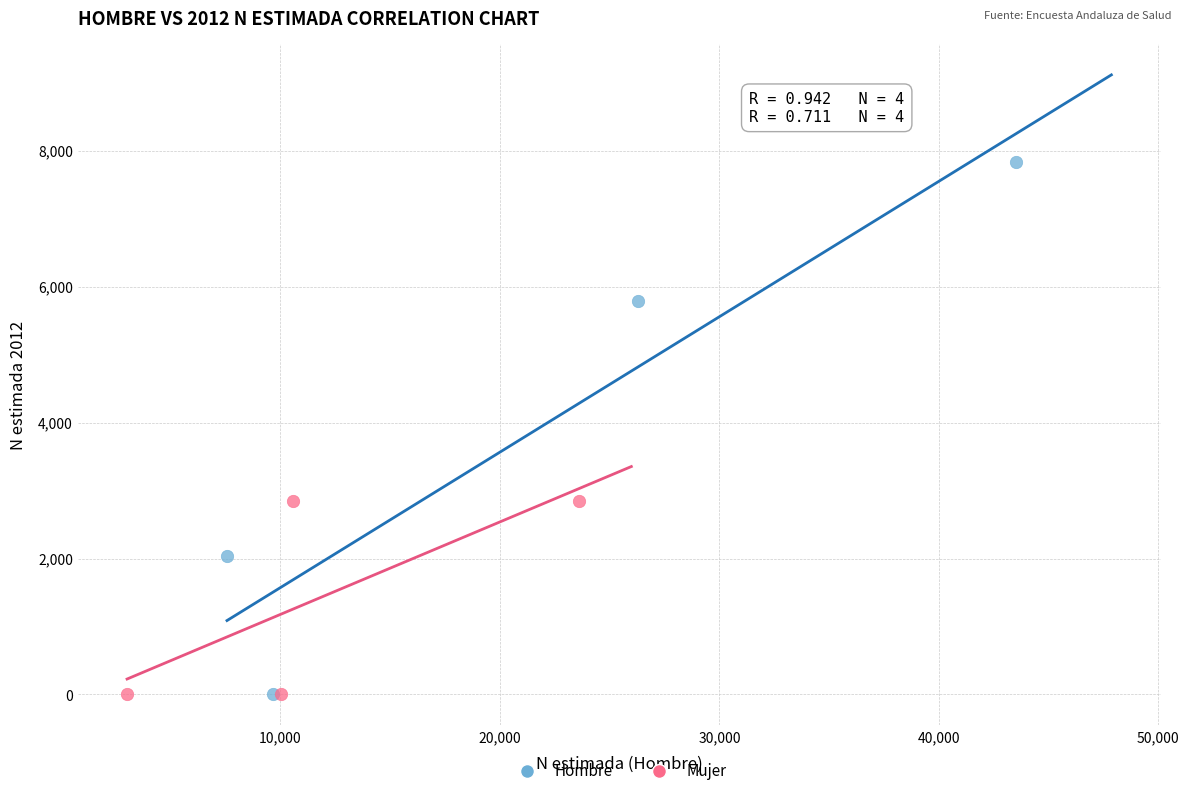

Which series has the widest spread of Y values?

Hombre